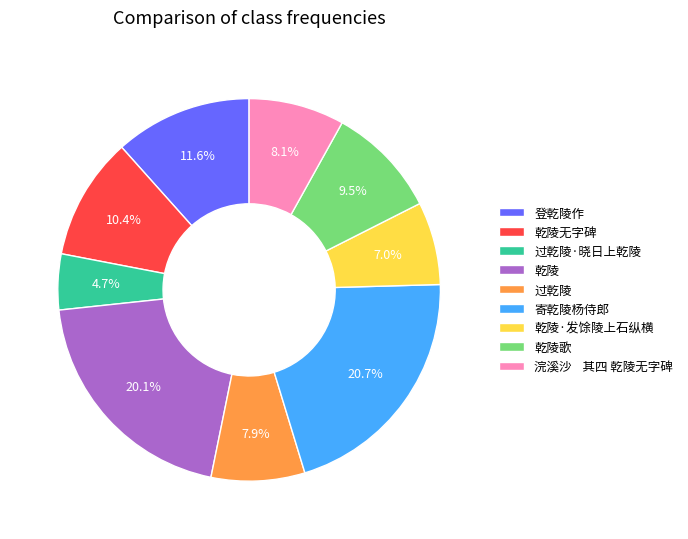

Does 过乾陵·晓日上乾陵 account for over 50% of the chart?

No